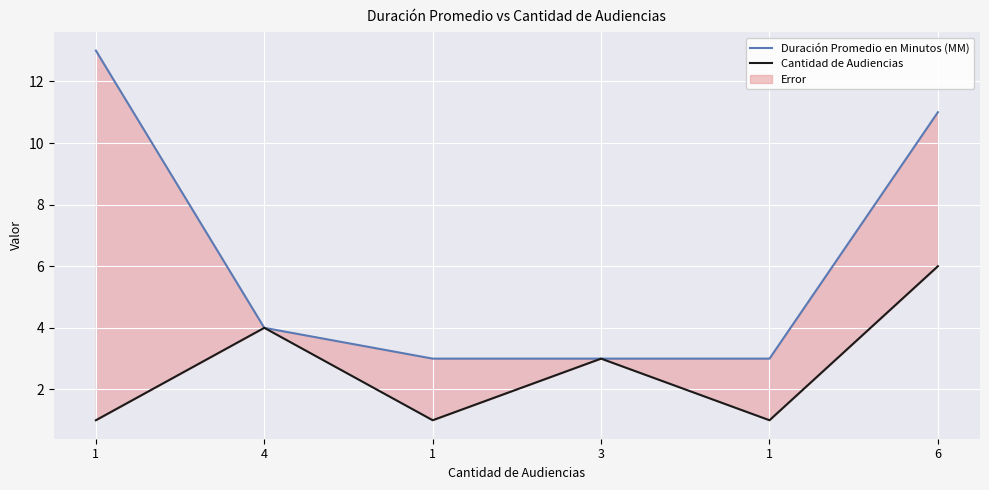

At 1, list the series in order from smallest to largest.

Cantidad de Audiencias, Duración Promedio en Minutos (MM)